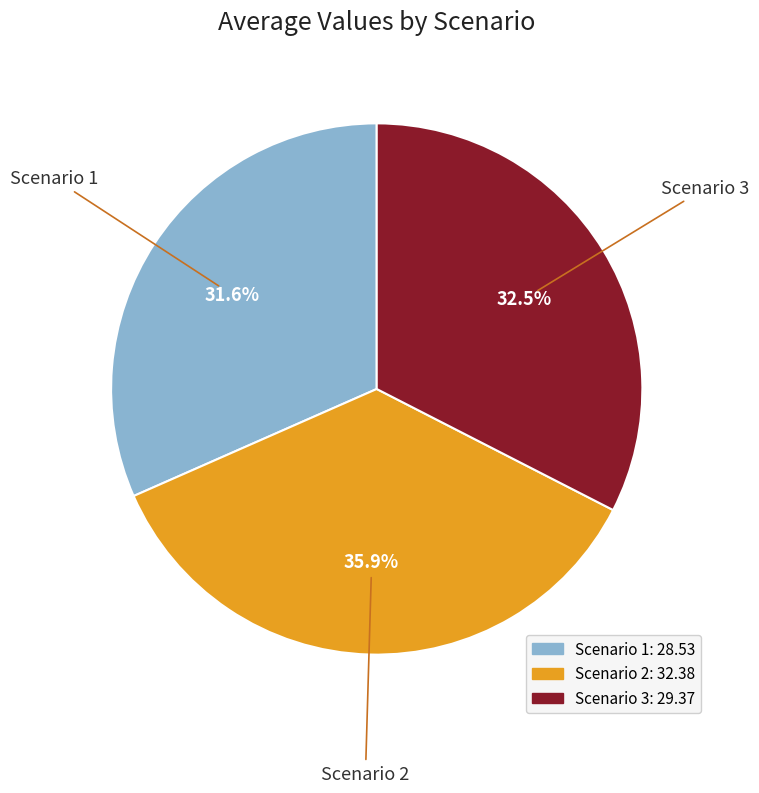

Is there any slice that represents more than half of the pie?

No